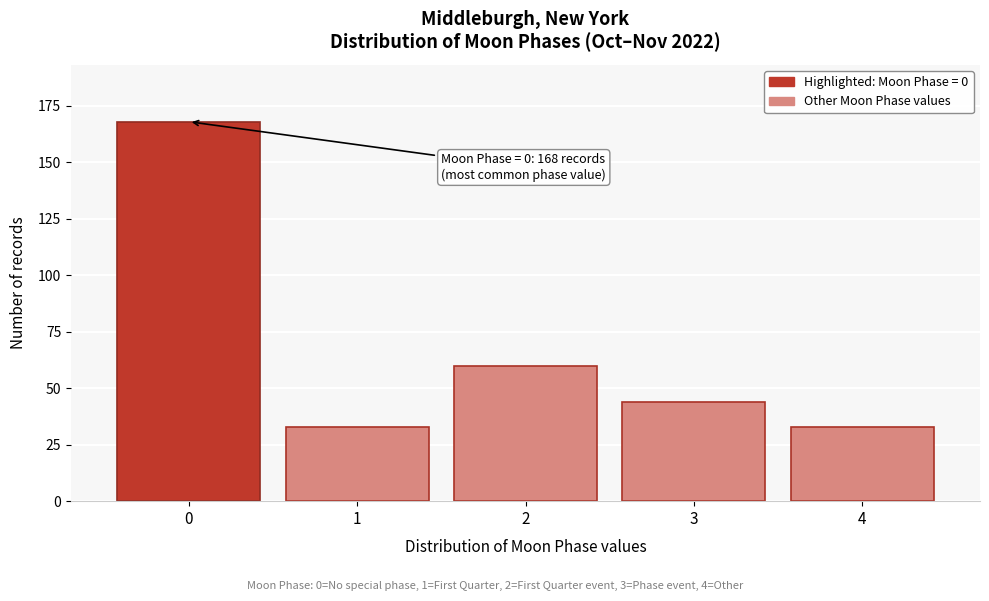

Reading left to right, extract all data points from this chart.

0=168	1=33	2=60	3=44	4=33